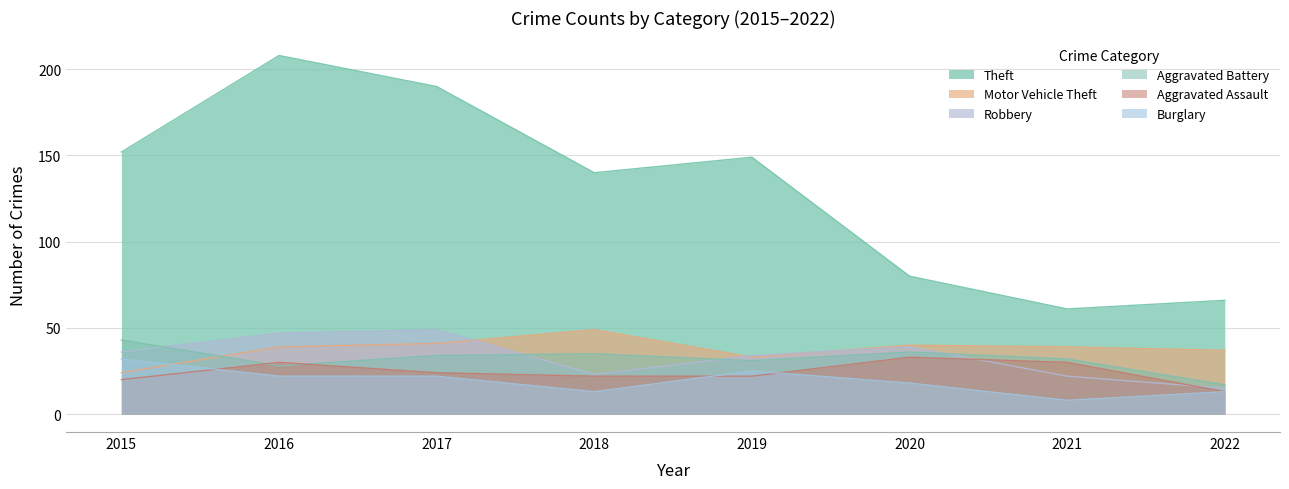

True or false: Theft and Burglary cross at least once.

False